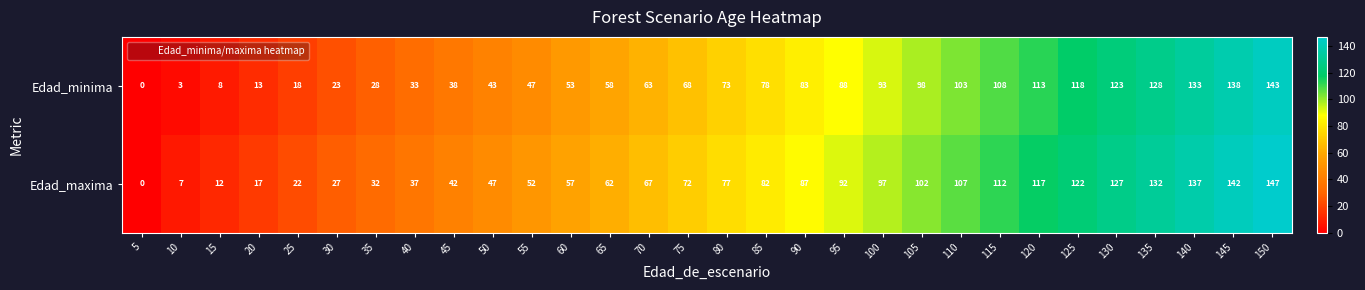

What is the difference between the maximum and minimum values in the Edad_maxima series?

147